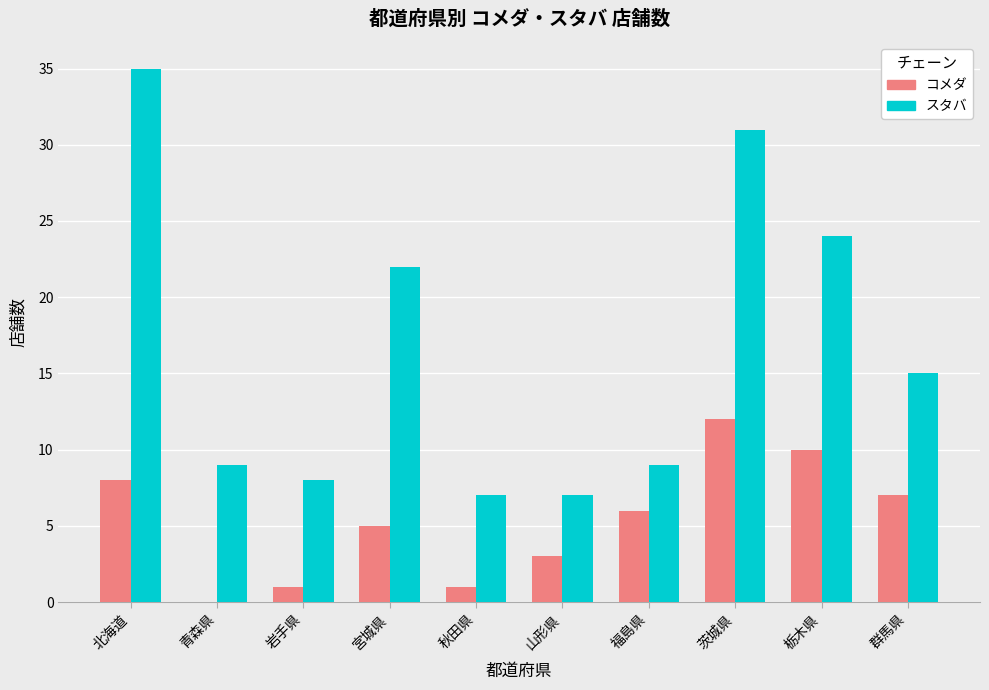

True or false: コメダ has a value of 6 at 福島県.

True